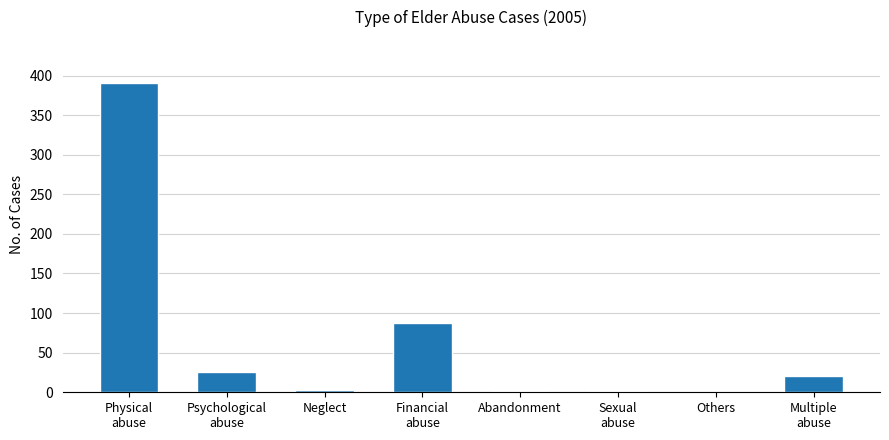

What is the maximum value shown in the chart?

390